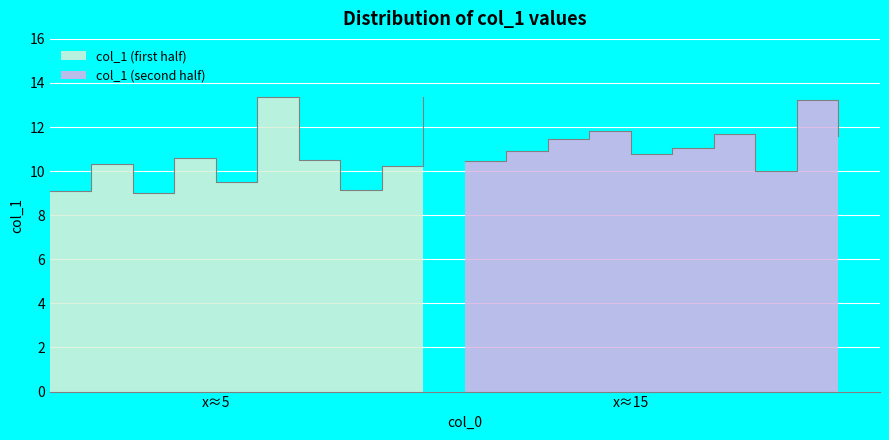

Reading left to right, transcribe all the data shown in this chart.

9.1	10.3	9.0	10.6	9.5	13.4	10.5	9.2	10.2	13.4	10.5	10.9	11.4	11.8	10.8	11.1	11.7	10.0	13.2	11.6